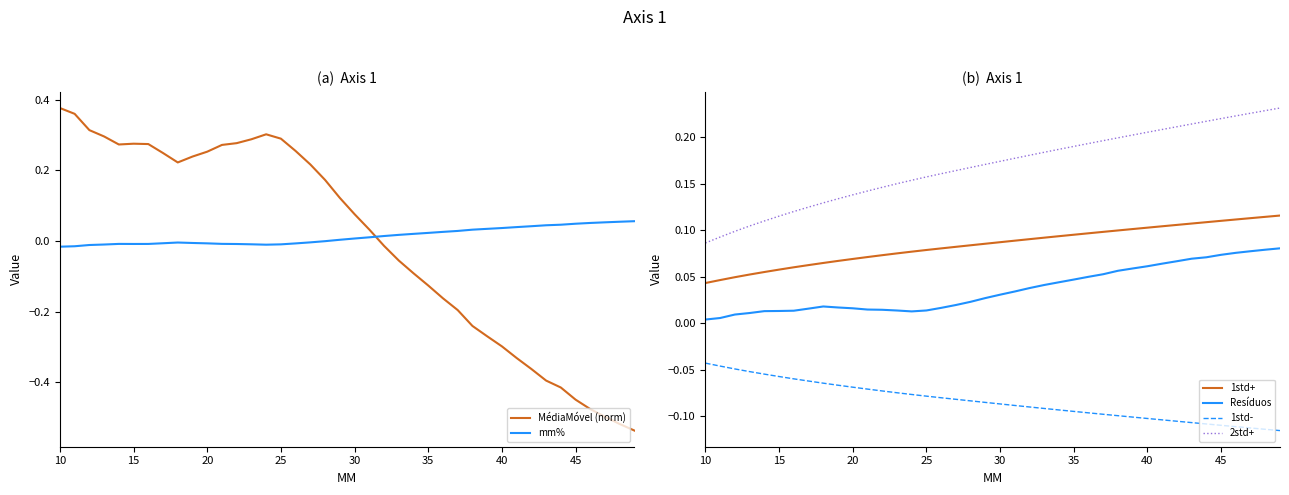

True or false: 2std+ and 1std- intersect in this chart.

False